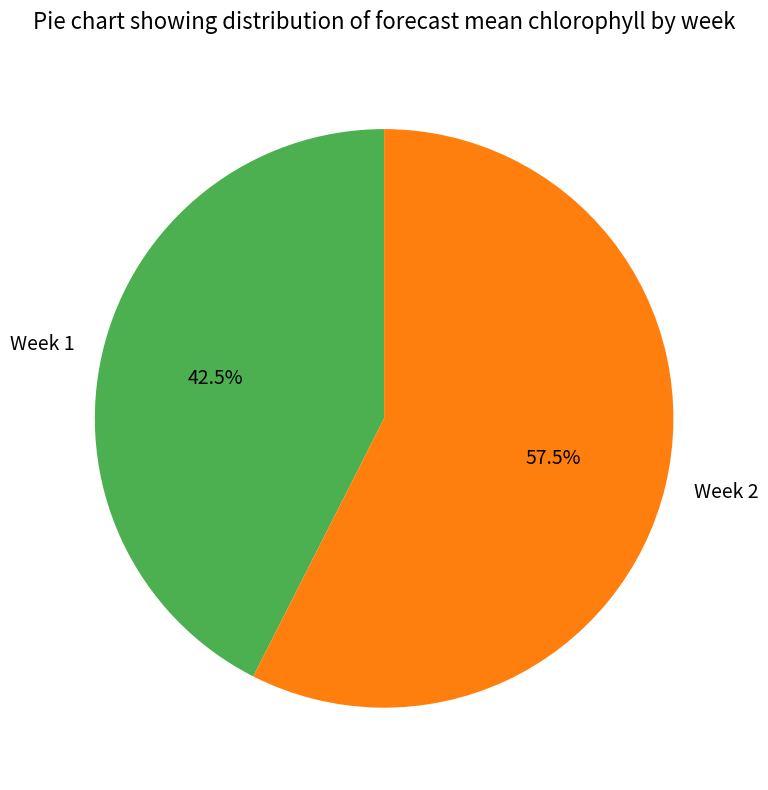

Does Week 2 account for over 50% of the chart?

Yes